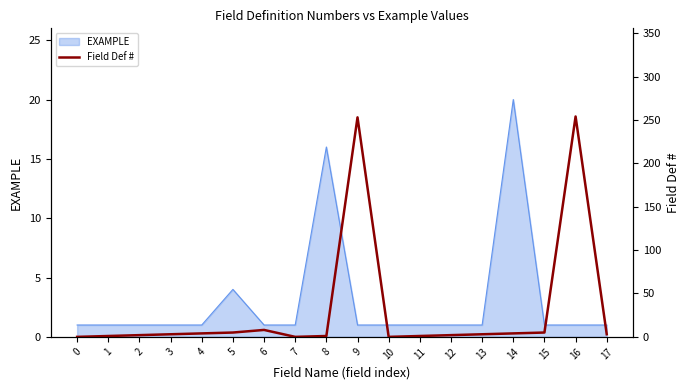

Rank the categories by value from lowest to highest.

0, 7, 10, 1, 8, 11, 2, 12, 3, 13, 17, 4, 14, 5, 15, 6, 9, 16